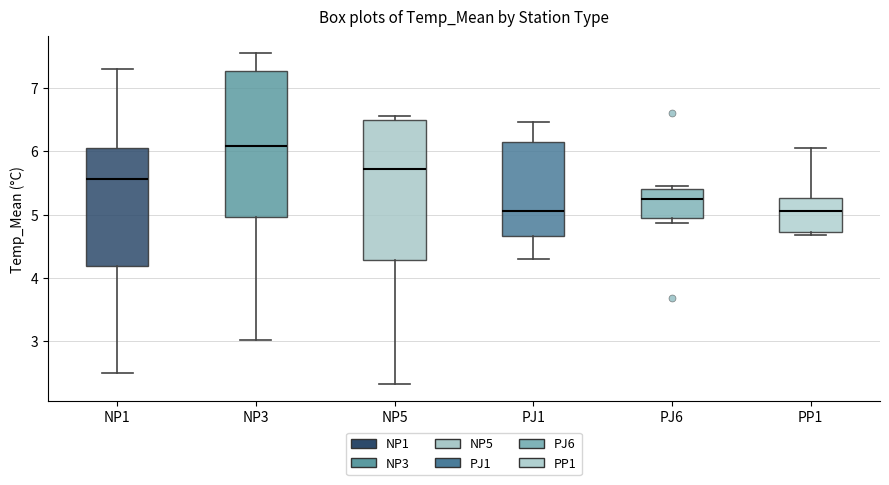

Reading left to right, transcribe this box plot: for each box, give where its median line is, the range the box spans, and where its two whiskers end, as read against the y-axis. The values are not printed on the chart, so give them approximately, as read against the axis.

NP1: median 5.6, box 4.2 to 6.1, whiskers 2.5 to 7.3
NP3: median 6.1, box 5.0 to 7.3, whiskers 3.0 to 7.6
NP5: median 5.7, box 4.3 to 6.5, whiskers 2.3 to 6.6
PJ1: median 5.1, box 4.7 to 6.1, whiskers 4.3 to 6.5
PJ6: median 5.2, box 5.0 to 5.4, whiskers 4.9 to 5.4 (just above the box's upper edge)
PP1: median 5.1, box 4.7 to 5.3, whiskers 4.7 (just below the box's lower edge) to 6.1